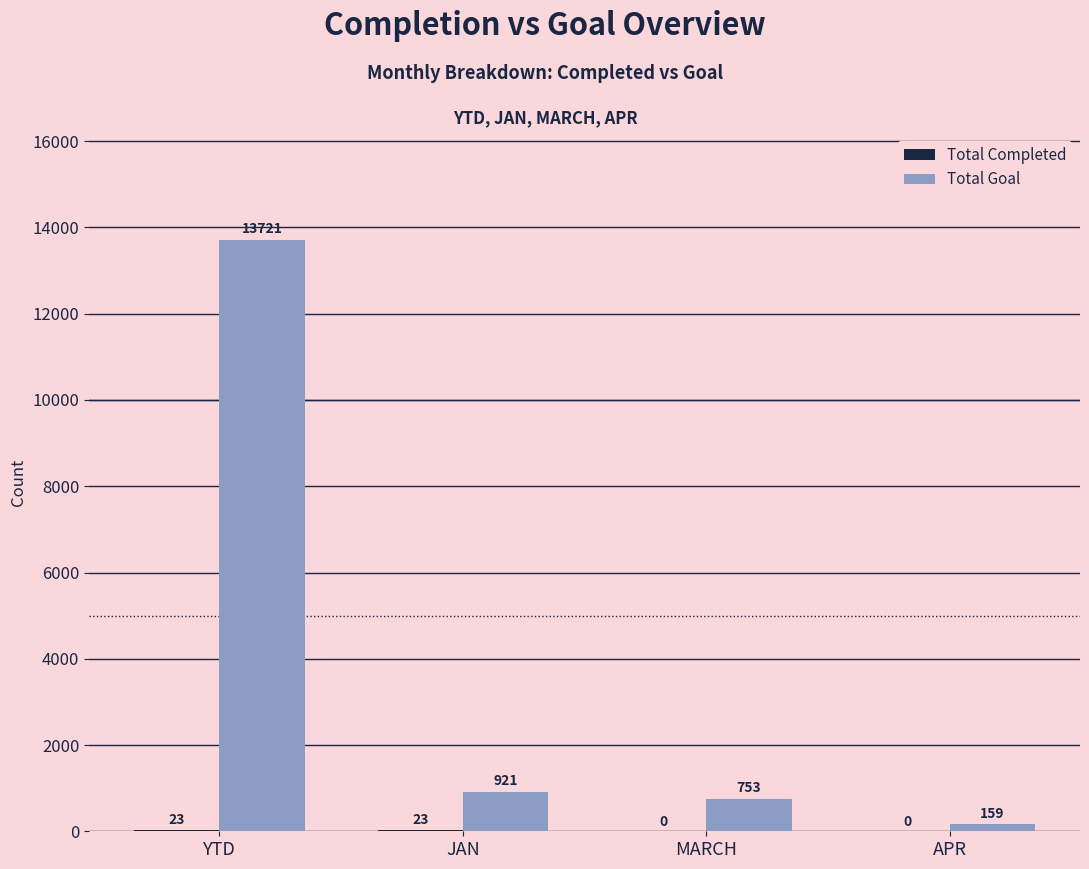

What is the maximum value shown in the chart?

13721